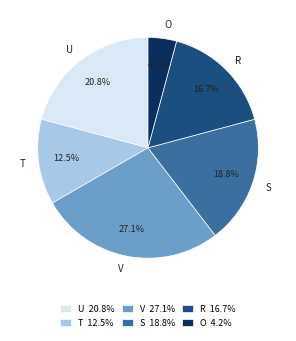

To the nearest percent, what is the difference between the largest and smallest slice percentages?

23%